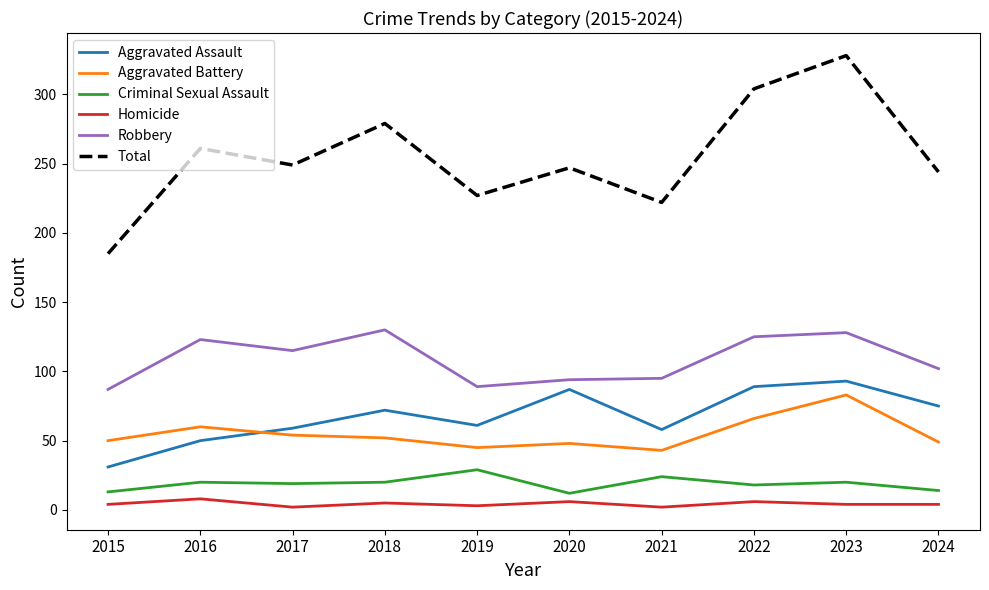

True or false: Robbery and Aggravated Assault cross at least once.

False